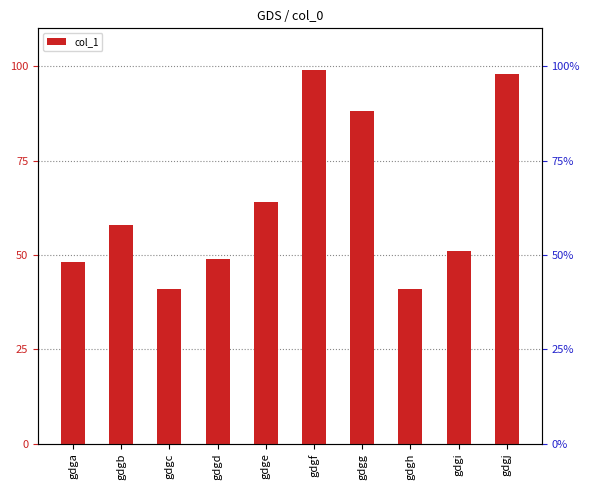

True or false: the data shows 58 at gdgf.

False